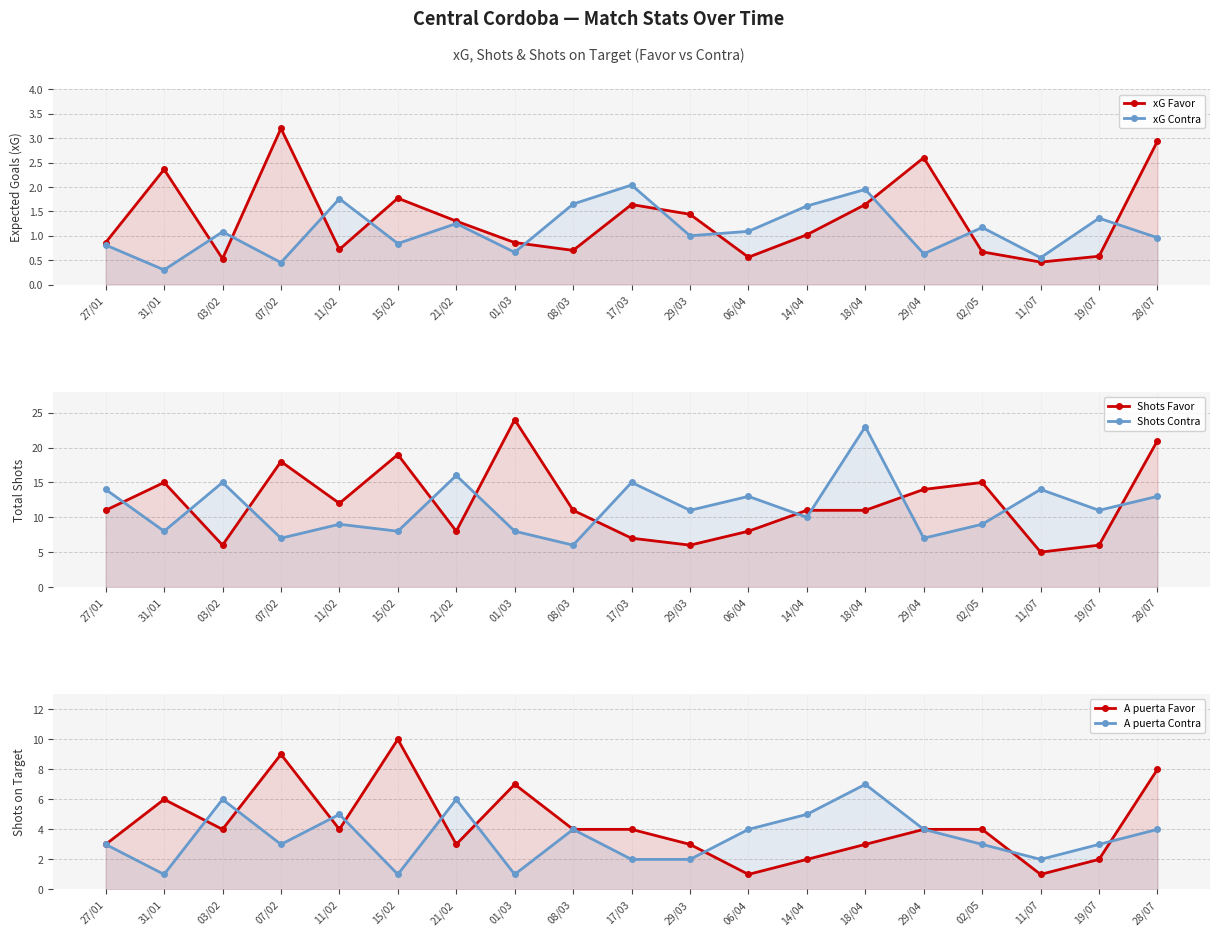

What is the spread (max minus min) of values at 03/02?

14.5